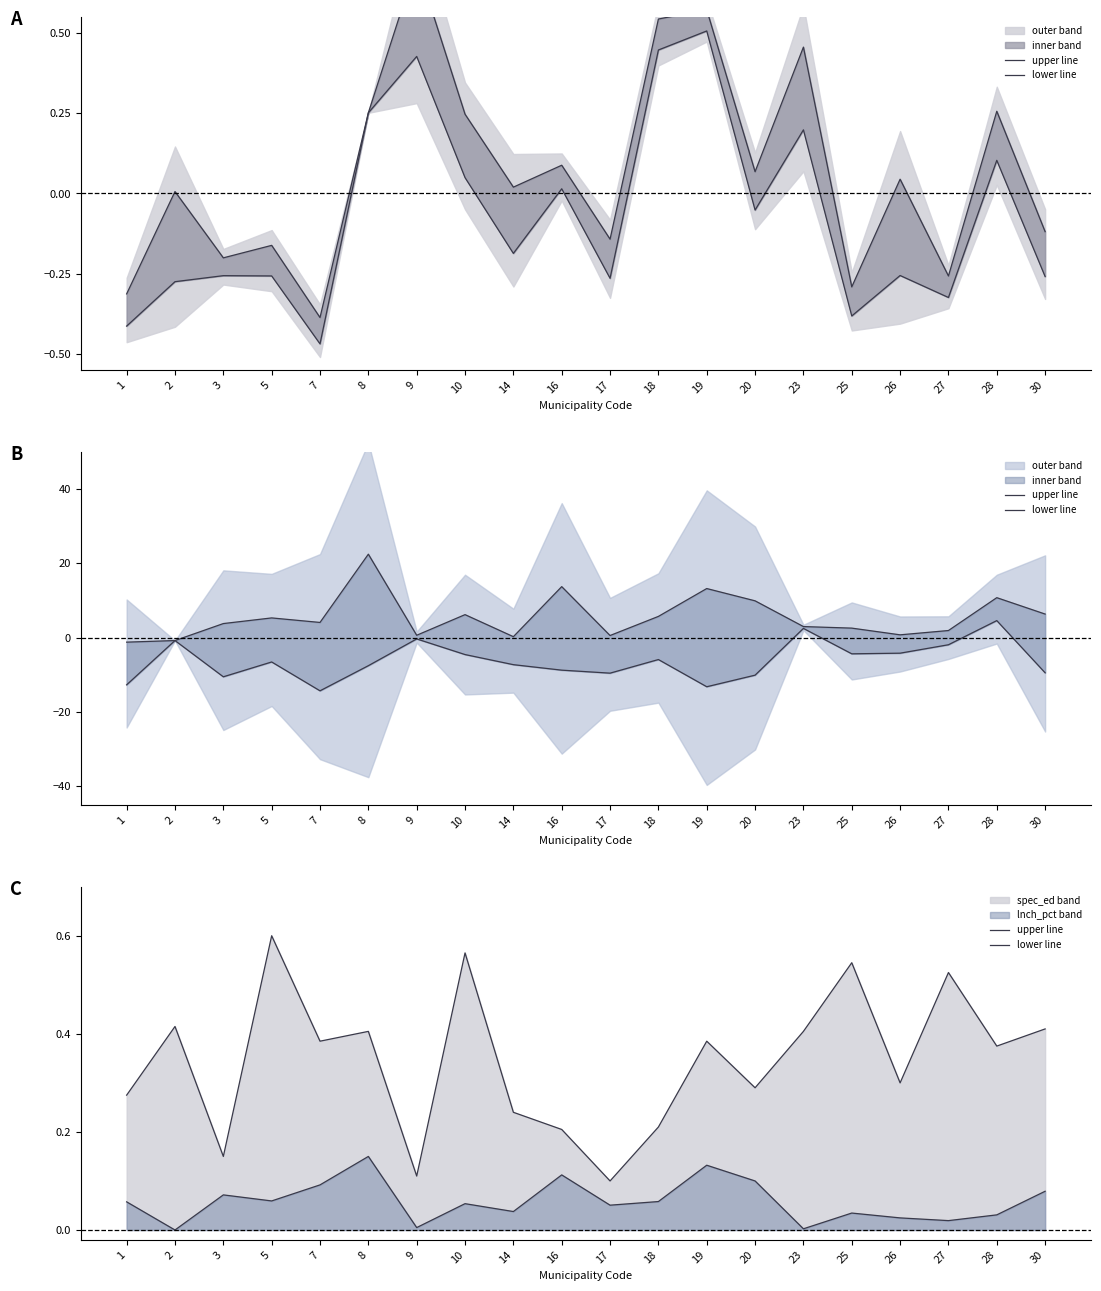

Which category has the lowest value across all series?

2